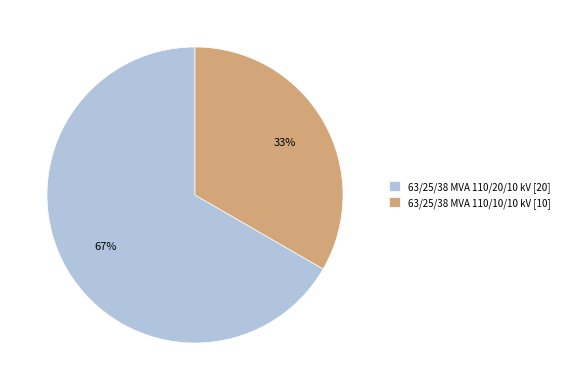

What is the majority slice?

63/25/38 MVA 110/20/10 kV